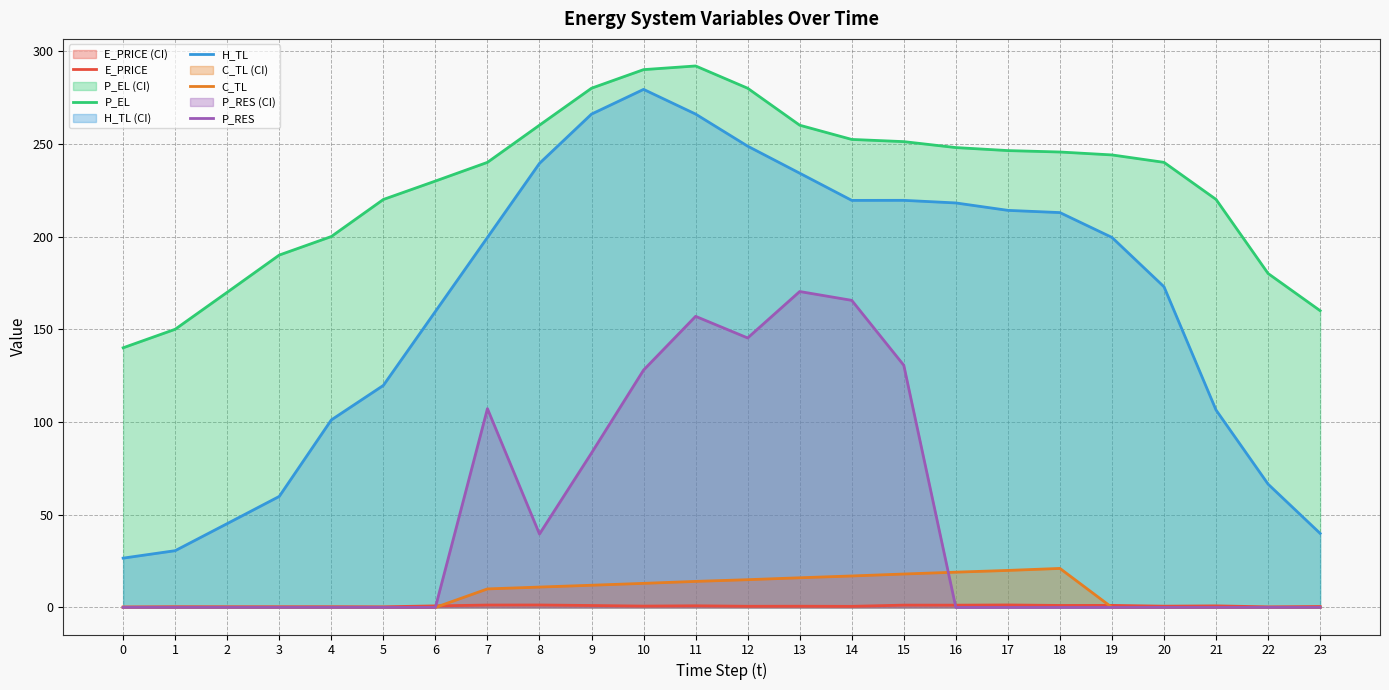

What is the value of the P_EL point at the 14th from the left?

260.0